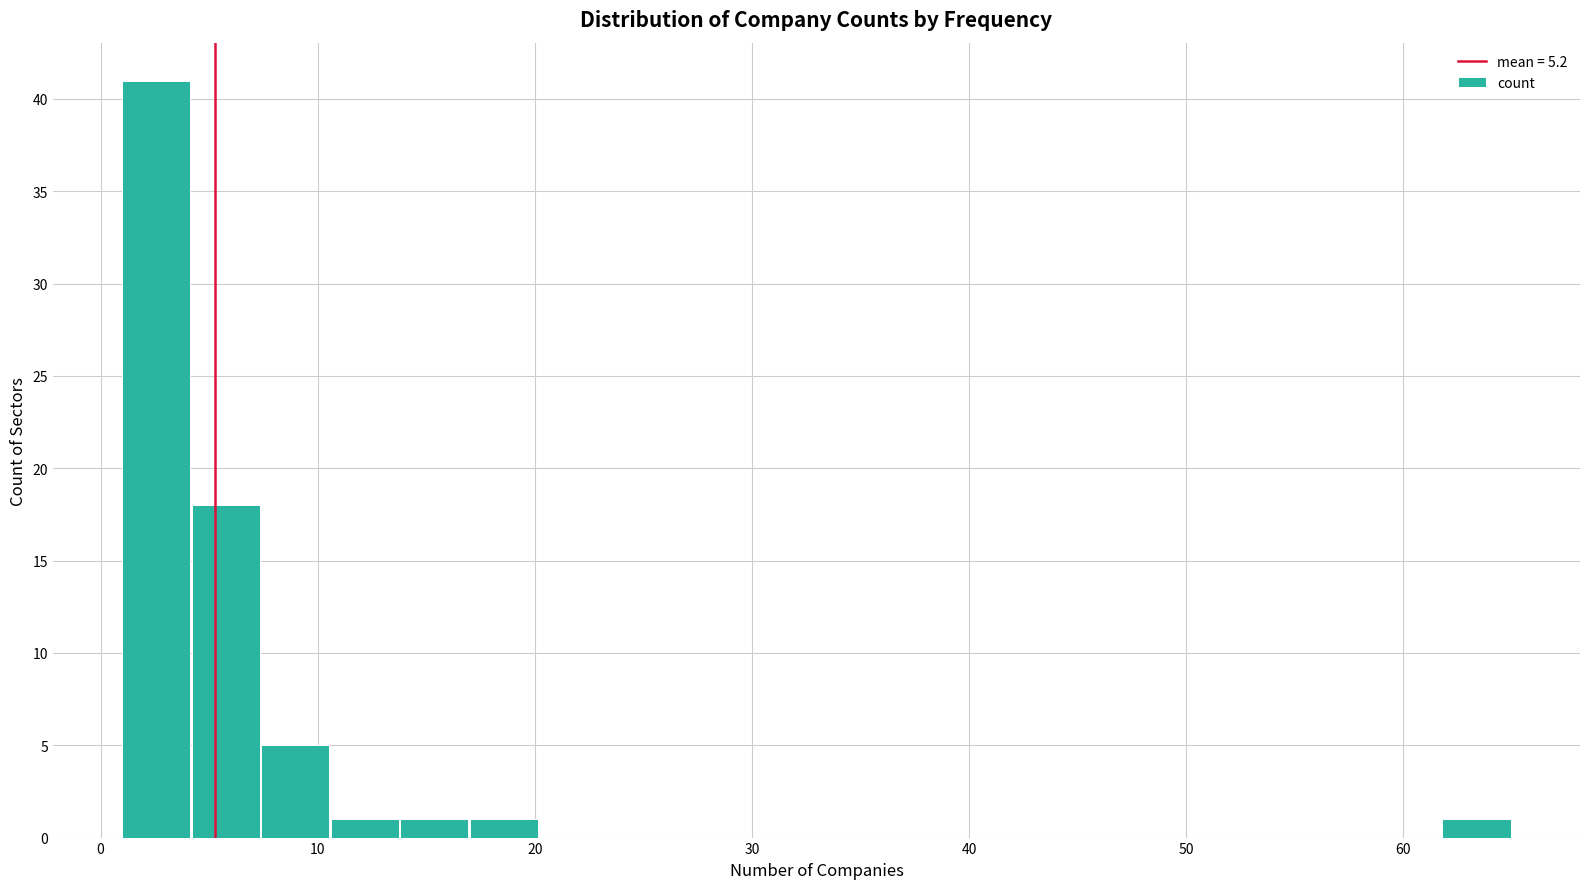

Around what value on the x-axis is the tallest bar? Give the approximate position of its centre, as read against the axis.

3